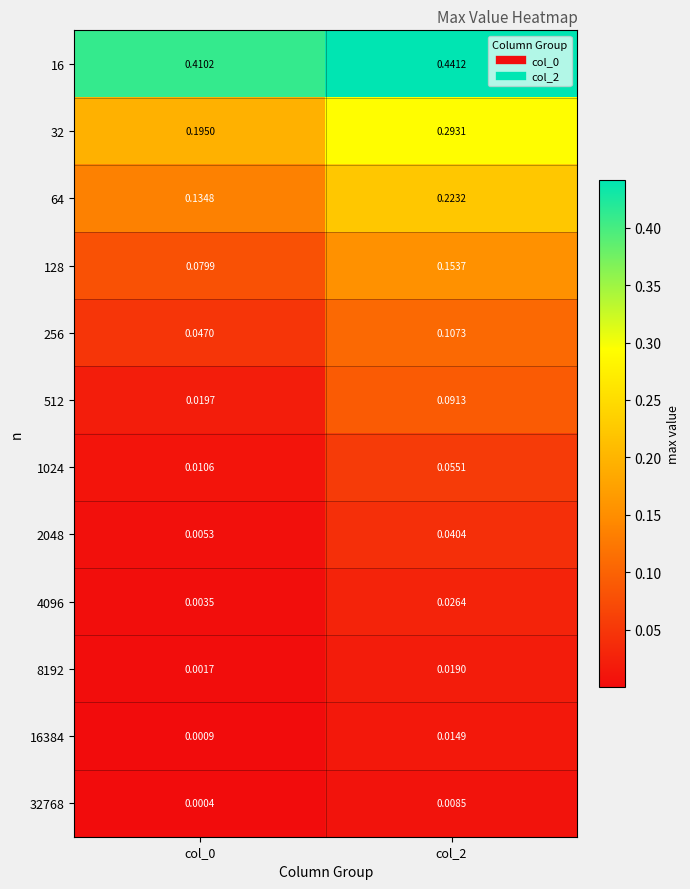

Is the value of 512 at col_2 greater than the value of 16 at col_0?

No